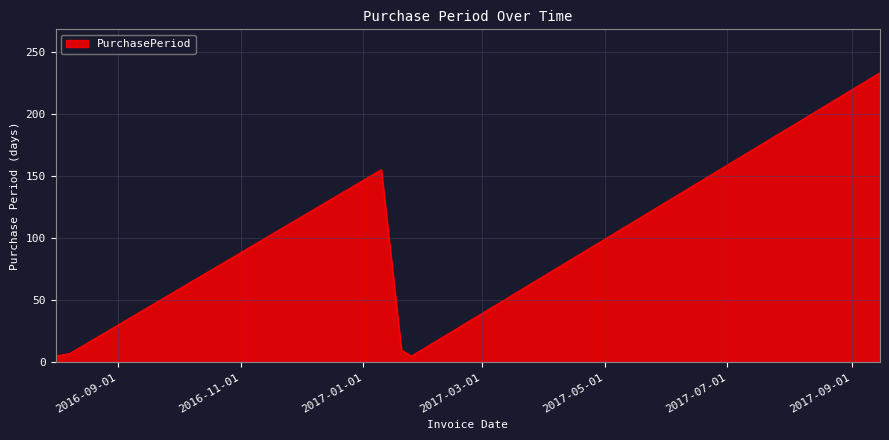

True or false: there are more than 1 points higher than both neighbors.

False